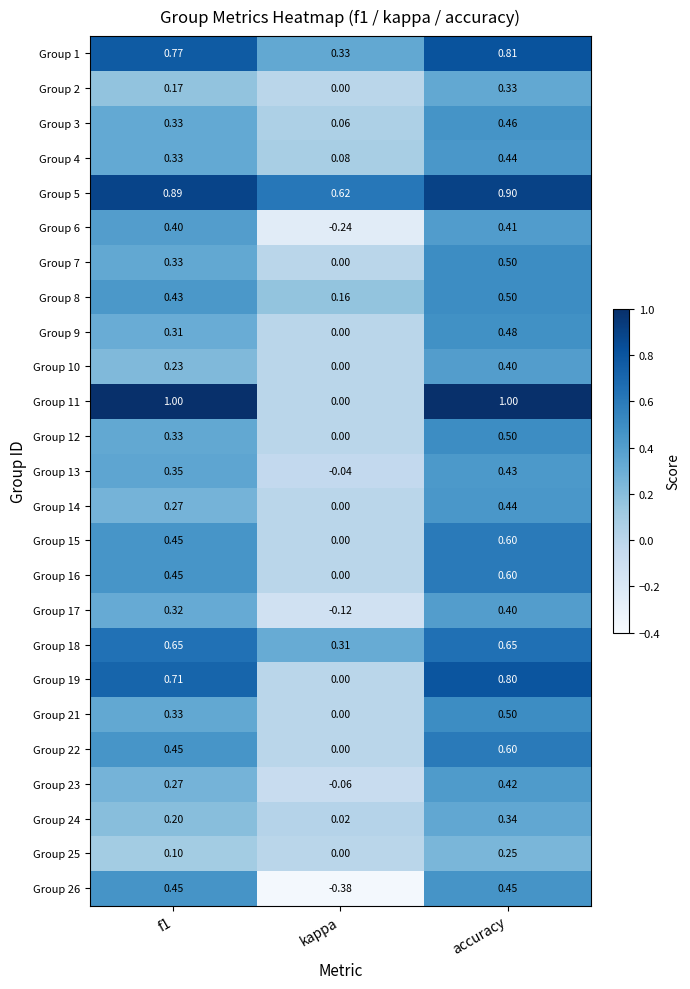

Is the value of Group 11 at accuracy greater than the value of Group 13 at f1?

Yes